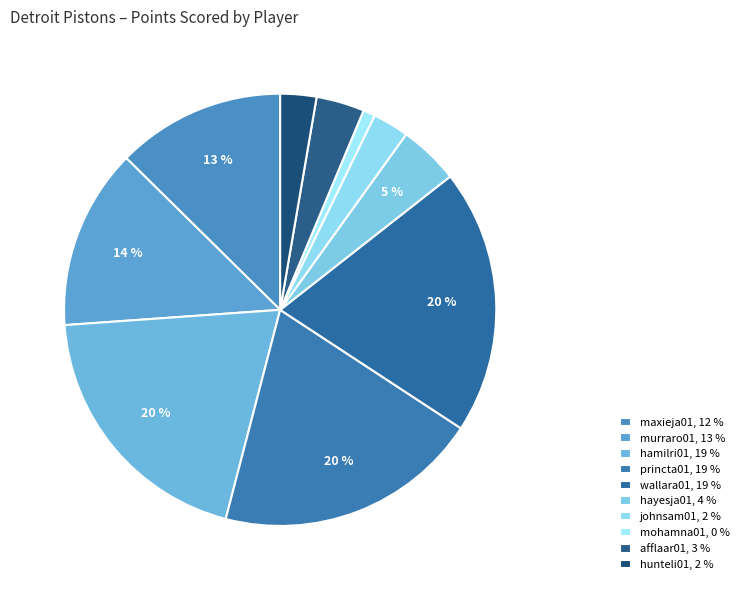

Does johnsam01 account for over 50% of the chart?

No